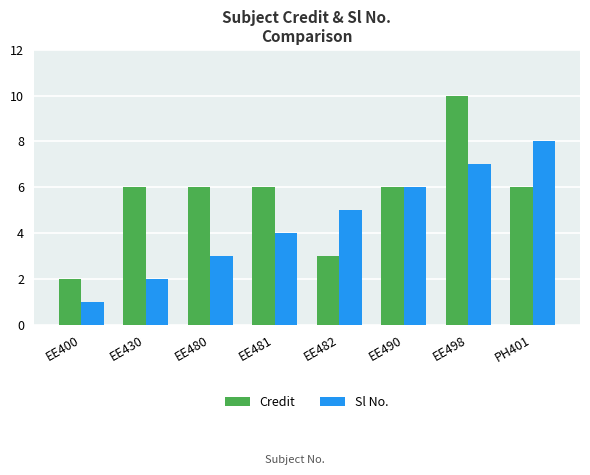

What is the total value across all series at EE490?

12